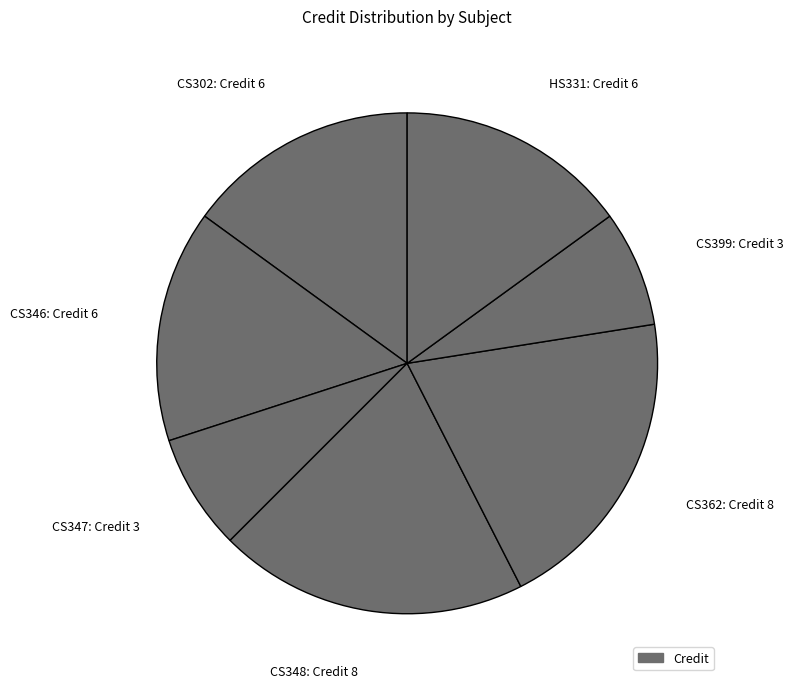

Count the number of slices in the pie.

7